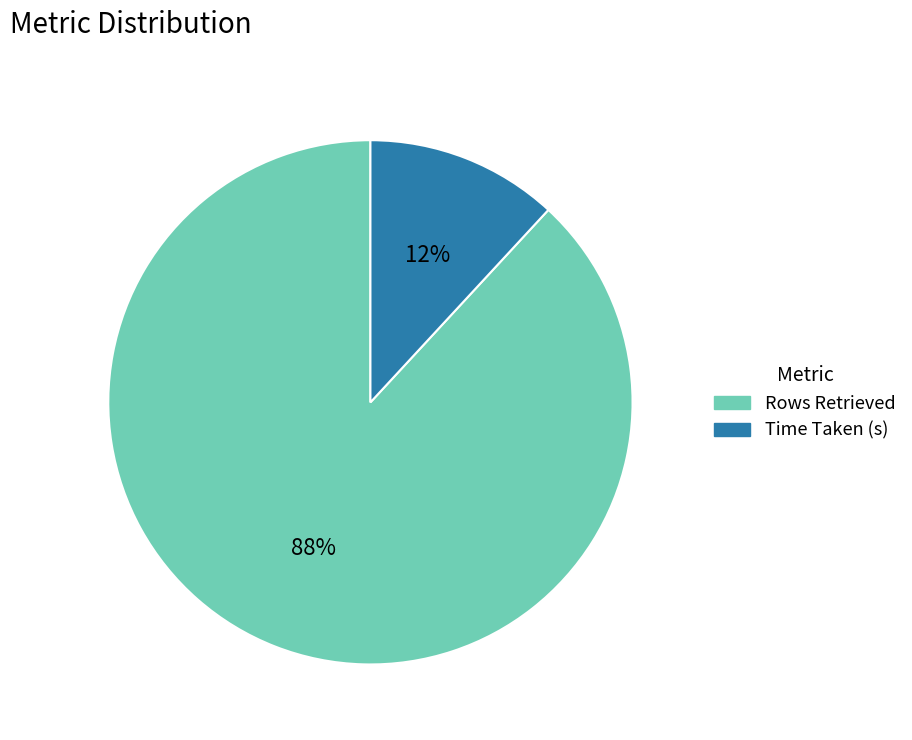

How many slices are in this pie chart?

2